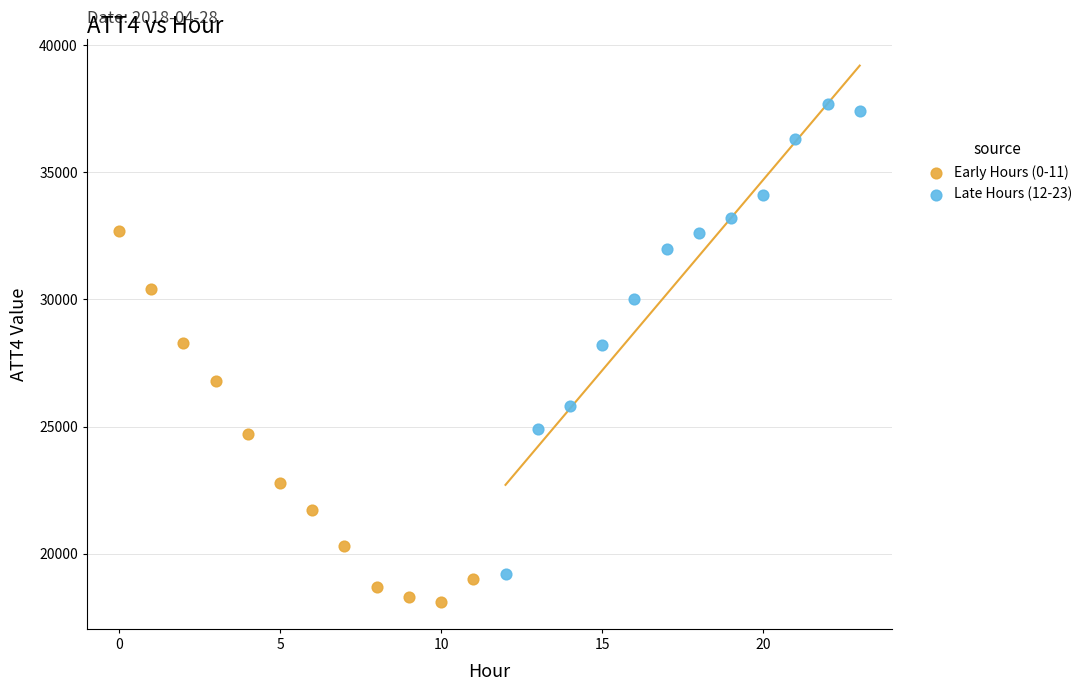

Which series contains the highest Y value?

Late Hours (12-23)